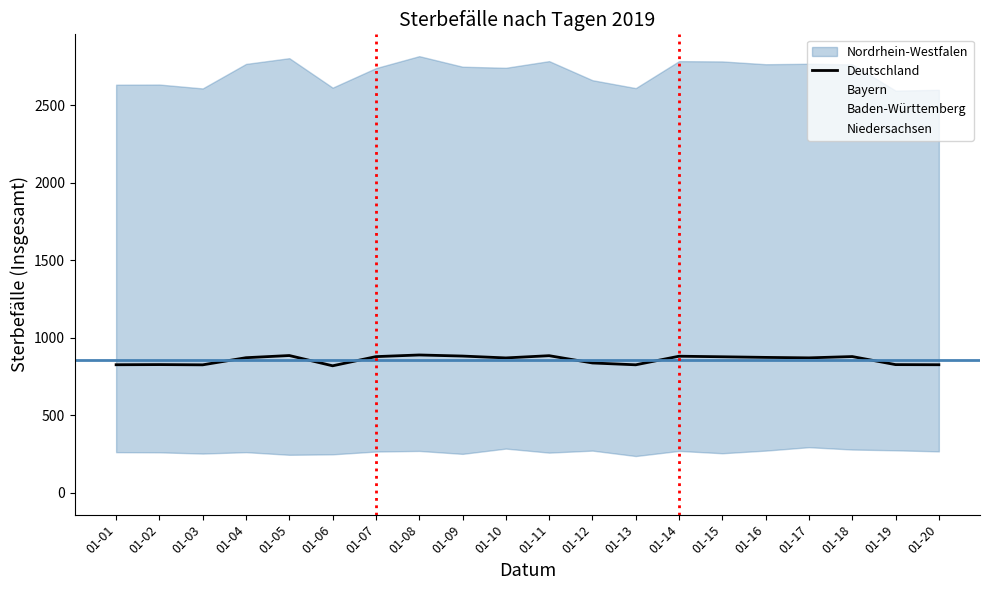

What is the approximate value at 01-04?

871.0